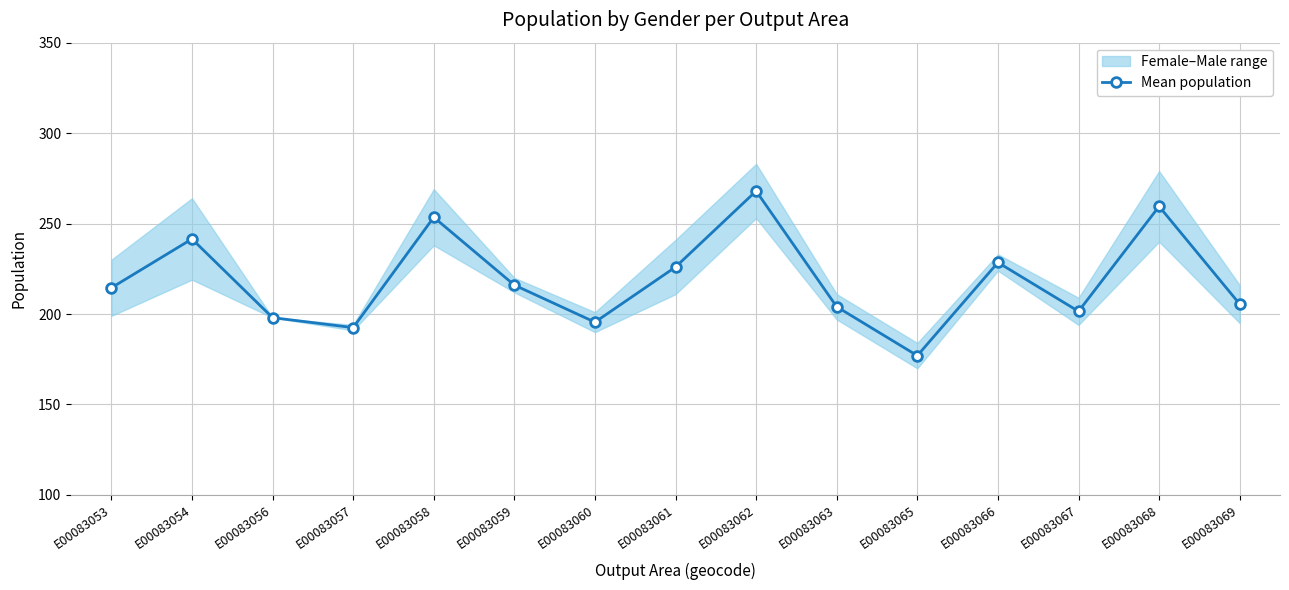

Reading left to right, what are all the values shown in this chart?

214.5	241.5	198.0	192.5	253.5	216.0	195.5	226.0	268.0	204.0	177.0	228.5	201.5	259.5	205.5